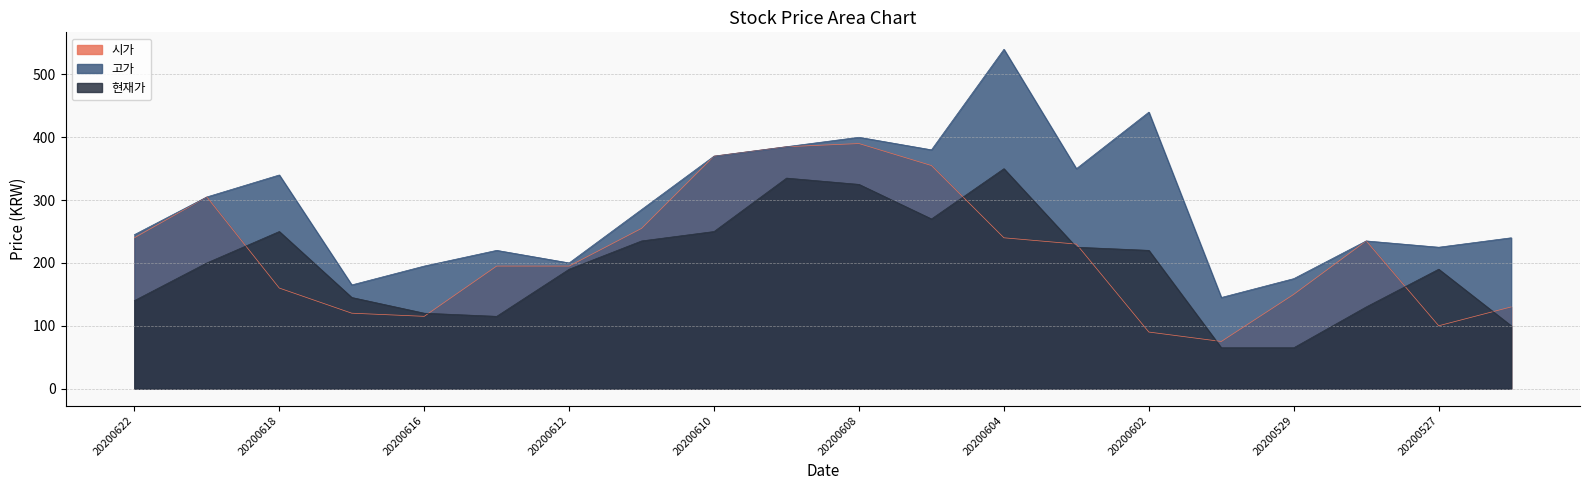

Reading left to right, list all the values displayed in this chart.

시가: 20200622=240	20200619=305	20200618=160	20200617=120	20200616=115	20200615=195	20200612=195	20200611=255	20200610=370	20200609=385	20200608=390	20200605=355	20200604=240	20200603=230	20200602=90	20200601=75	20200529=150	20200528=235	20200527=100	20200526=130
고가: 20200622=245	20200619=305	20200618=340	20200617=165	20200616=195	20200615=220	20200612=200	20200611=285	20200610=370	20200609=385	20200608=400	20200605=380	20200604=540	20200603=350	20200602=440	20200601=145	20200529=175	20200528=235	20200527=225	20200526=240
현재가: 20200622=140	20200619=200	20200618=250	20200617=145	20200616=120	20200615=115	20200612=190	20200611=235	20200610=250	20200609=335	20200608=325	20200605=270	20200604=350	20200603=225	20200602=220	20200601=65	20200529=65	20200528=130	20200527=190	20200526=100